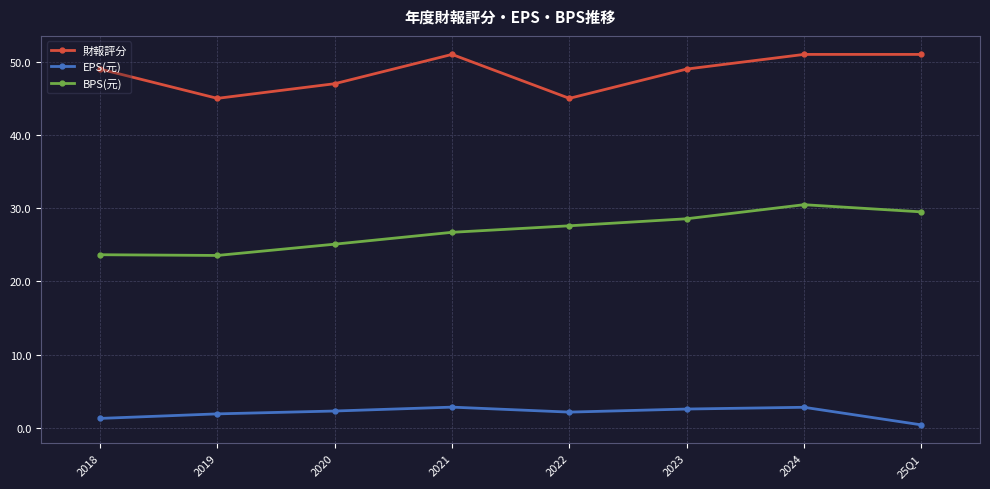

Is this an area chart (filled region under the line)?

No